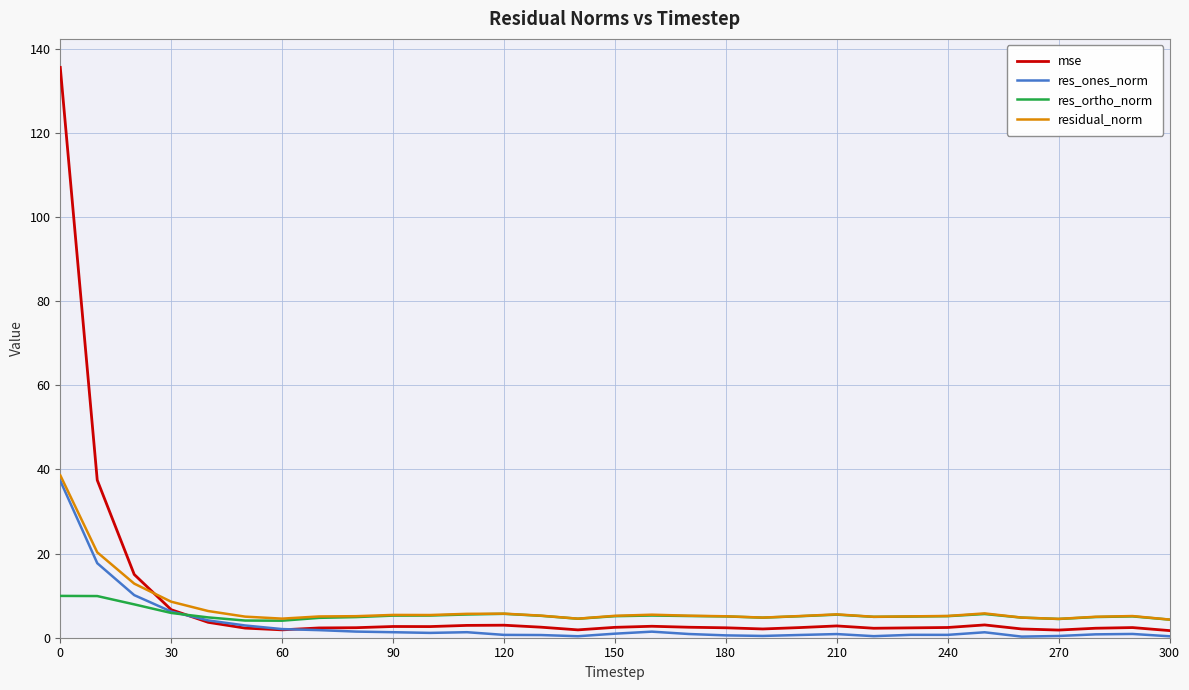

What are all the series names shown in the legend?

mse, res_ones_norm, res_ortho_norm, residual_norm